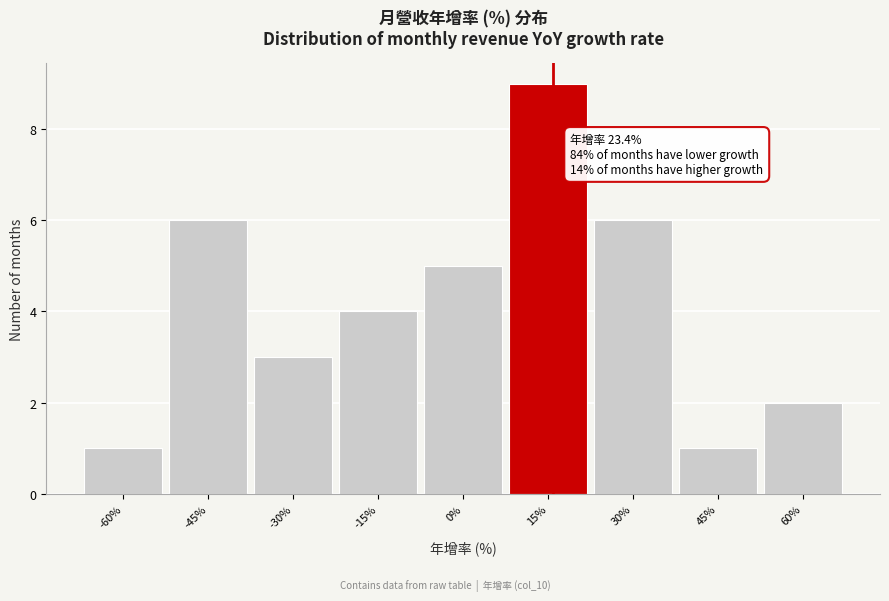

Reading left to right, extract all data points from this chart.

1	6	3	4	5	9	6	1	2